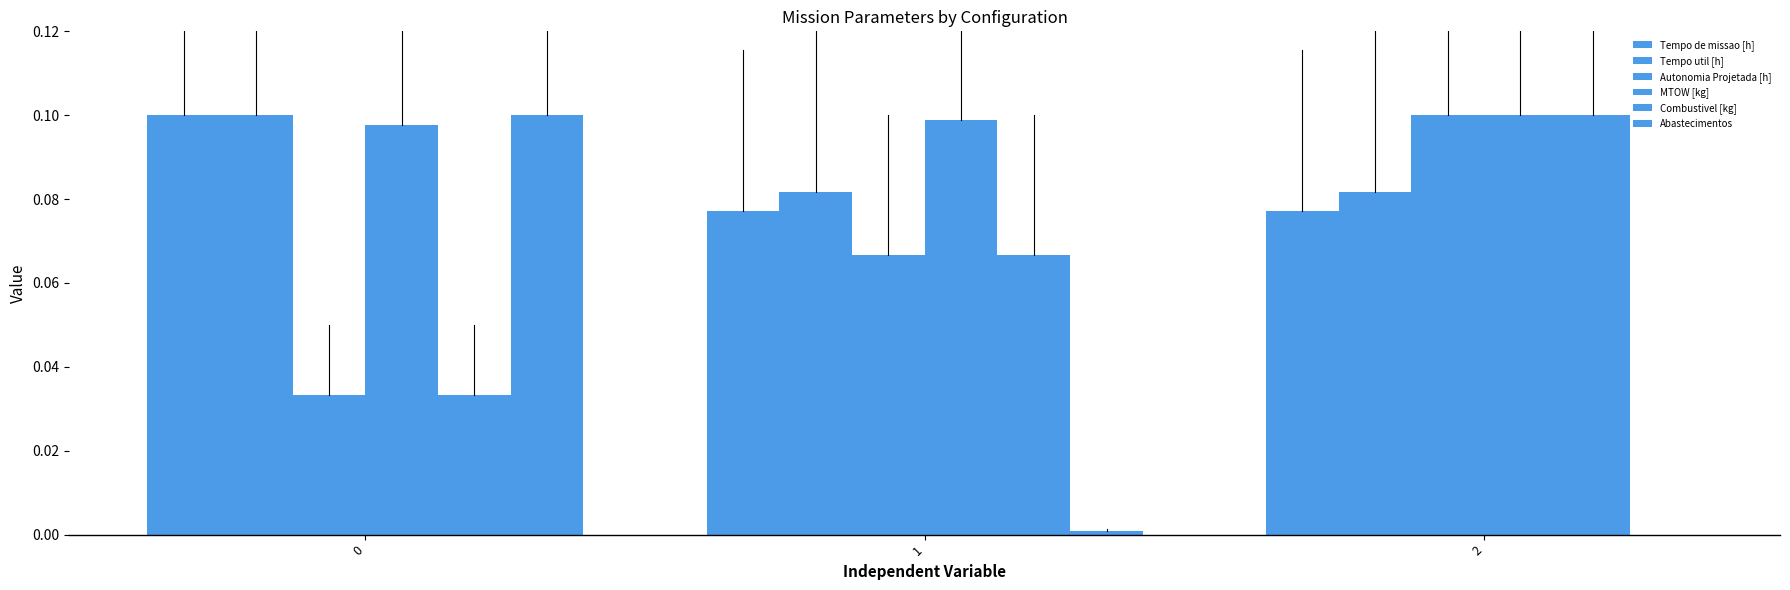

Rank the categories by Tempo de missao [h] value from lowest to highest.

1, 2, 0